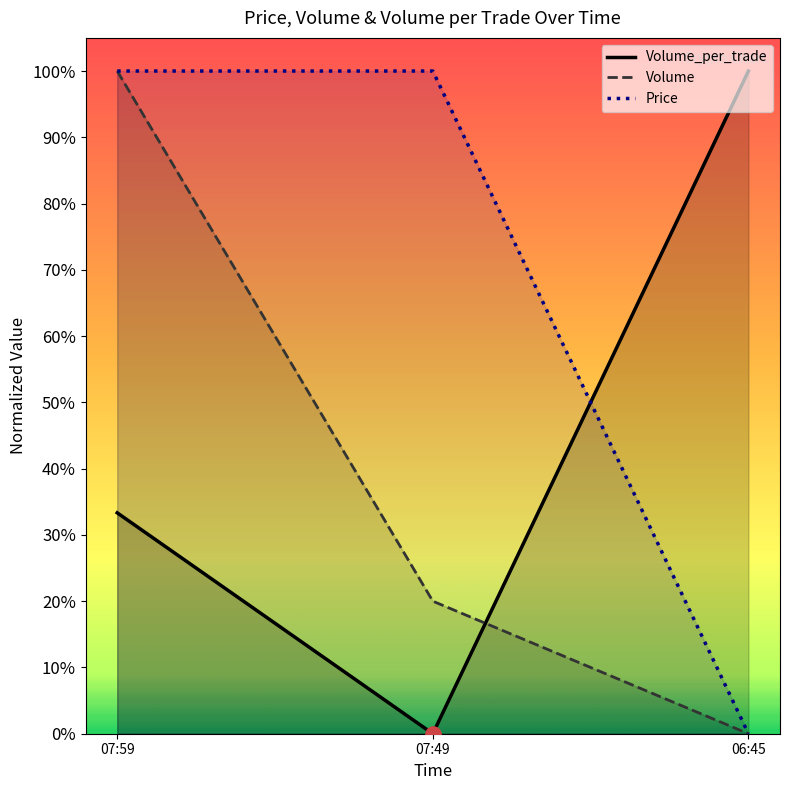

What is the total value across all series at 07:59?

2.3